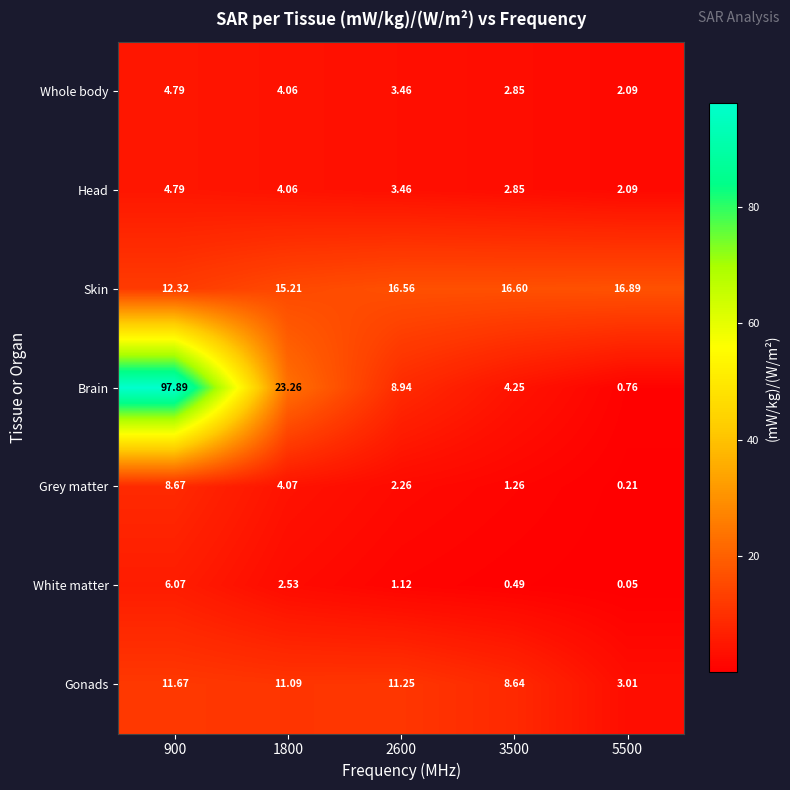

Which series changed the most between 900 and 2600?

Brain